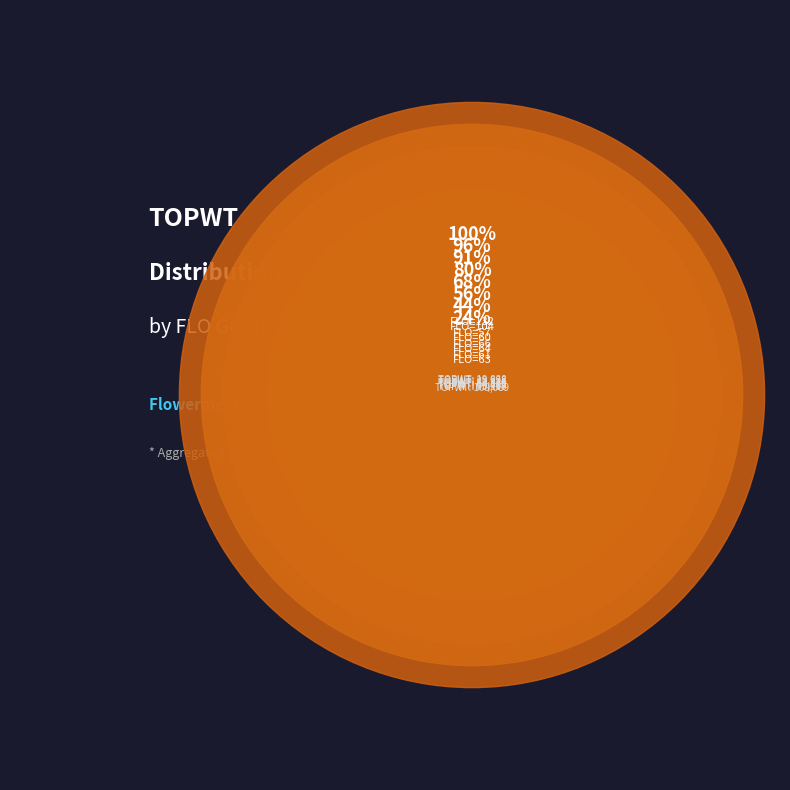

Count the number of slices in the pie.

12